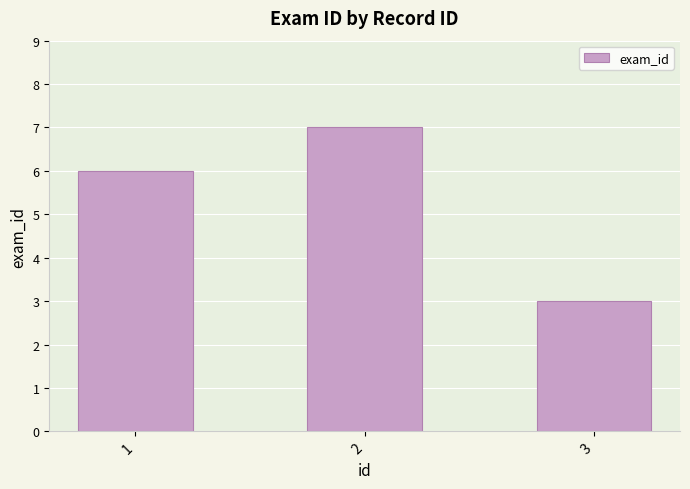

What is the difference between the values at 1 and 3?

3